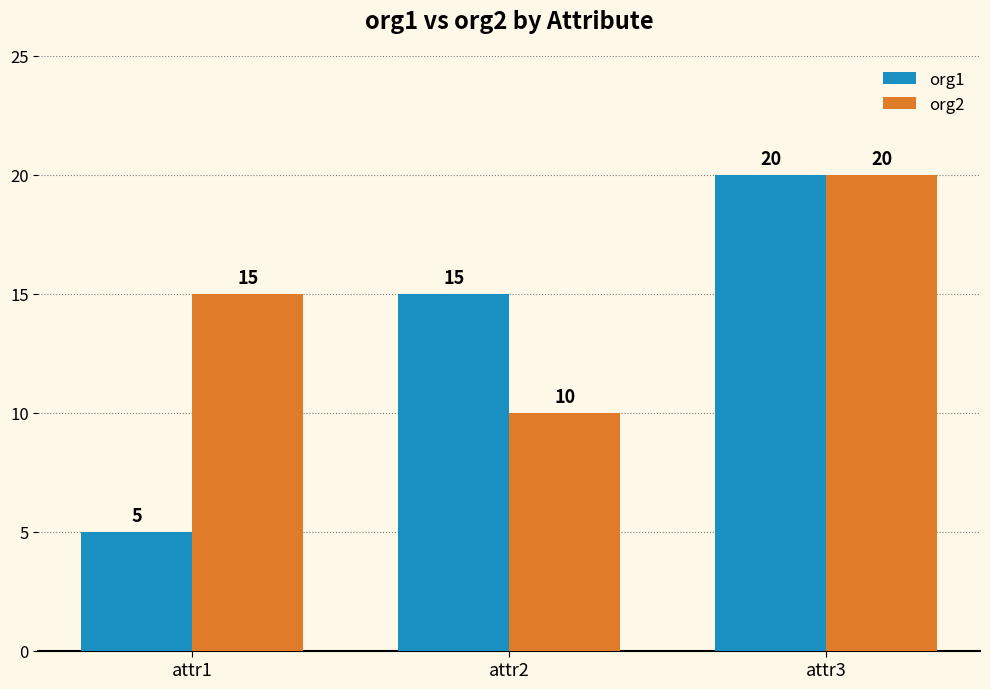

How many bars are there in total?

6